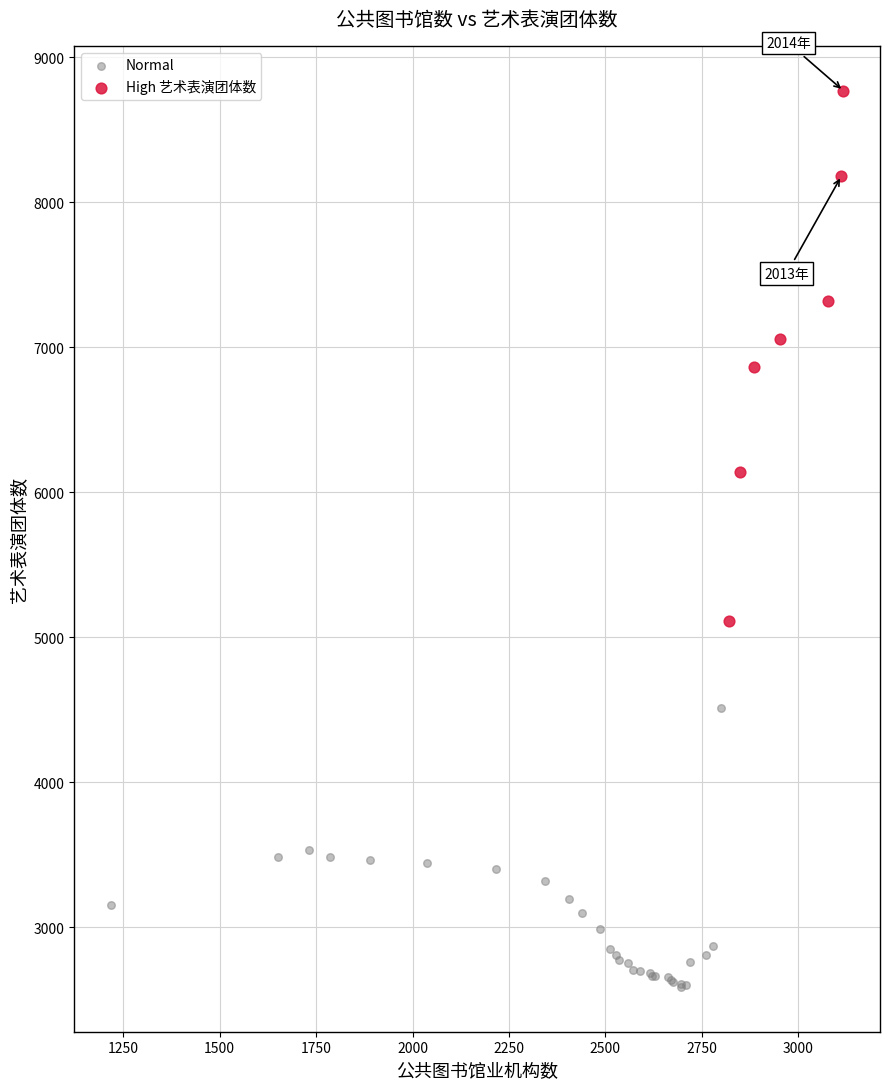

What are all the series names shown in the legend?

Normal, High 艺术表演团体数